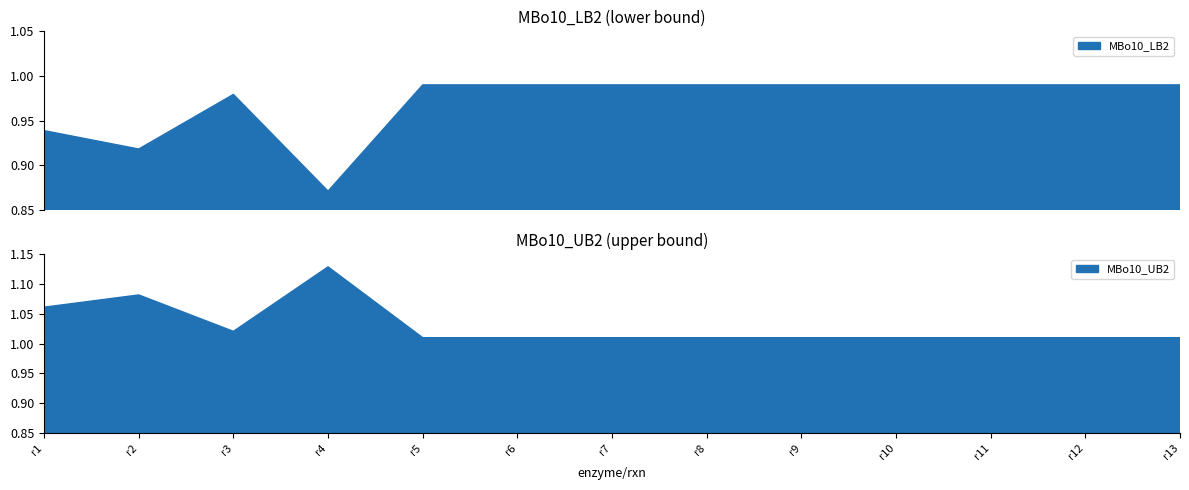

How many categories are shown in the chart?

13